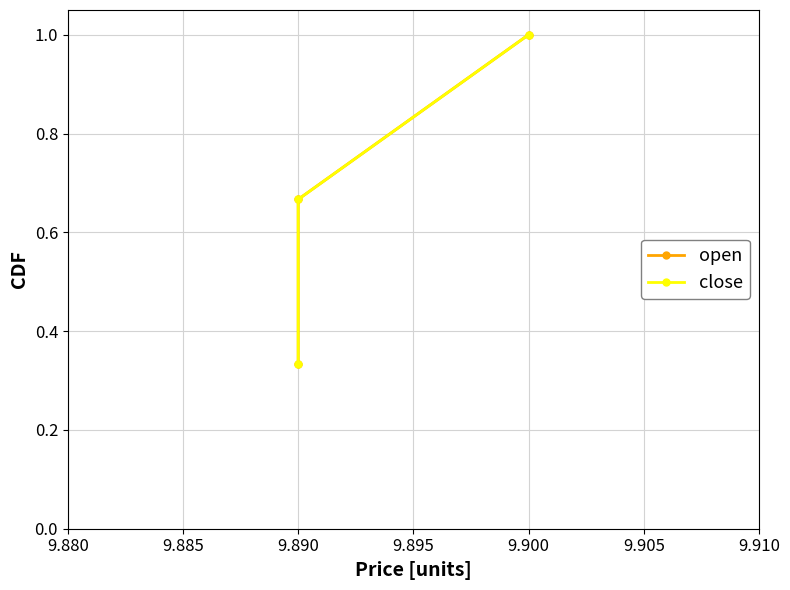

Between 9.885 and 9.880, which is larger?

9.885